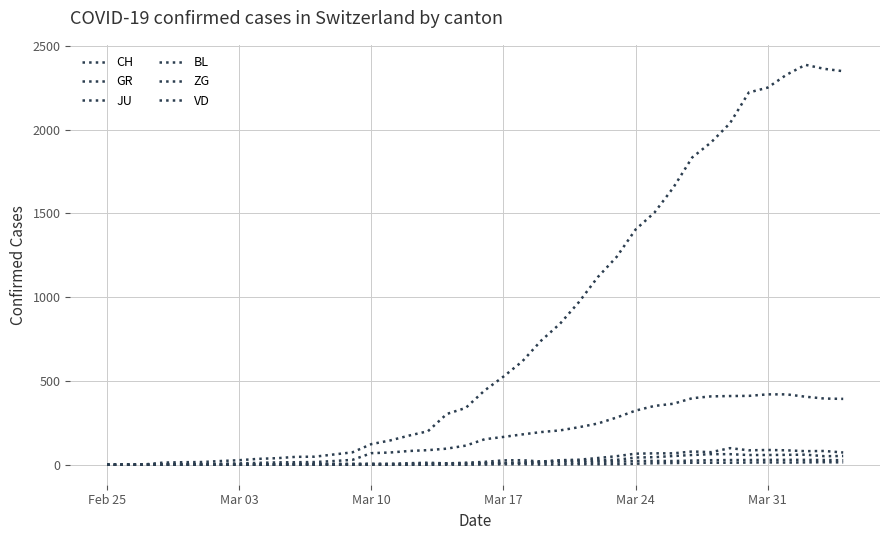

What is the highest value of the BL series?

99